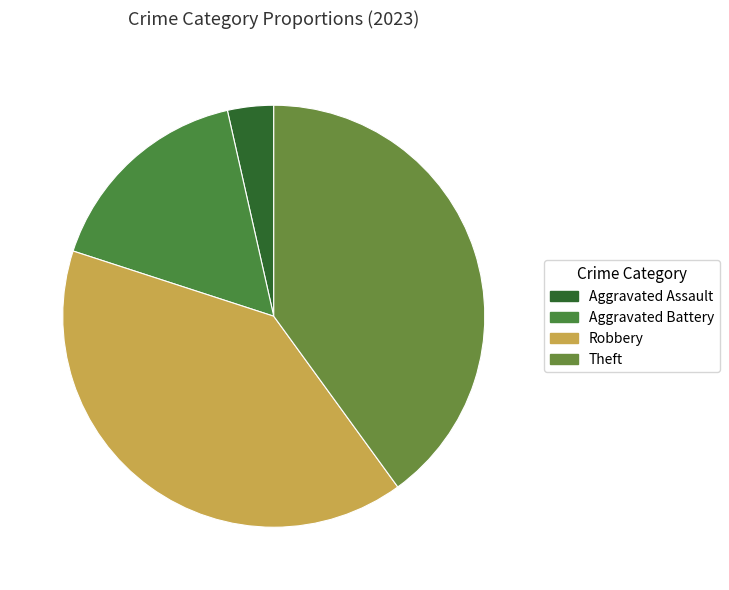

Is there a majority slice in this chart?

No